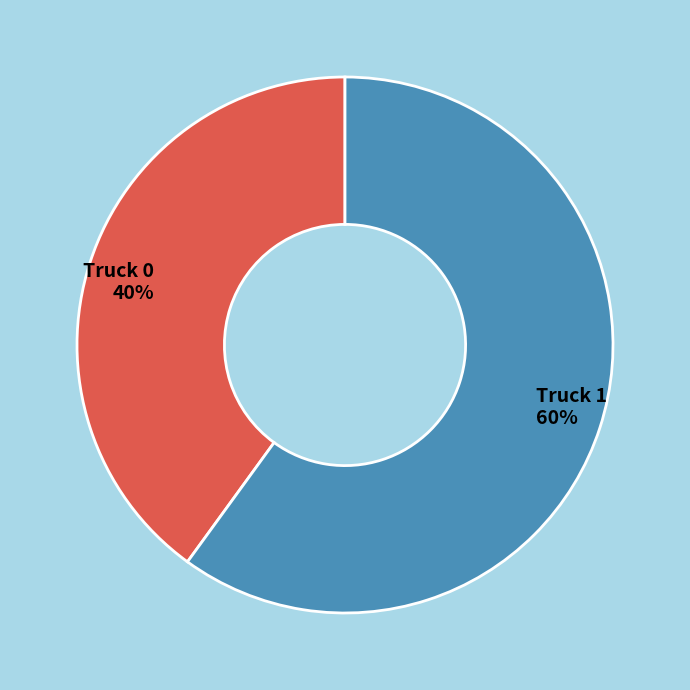

To the nearest percent, what is the difference between the Truck 0 and Truck 1 slice percentages?

20%